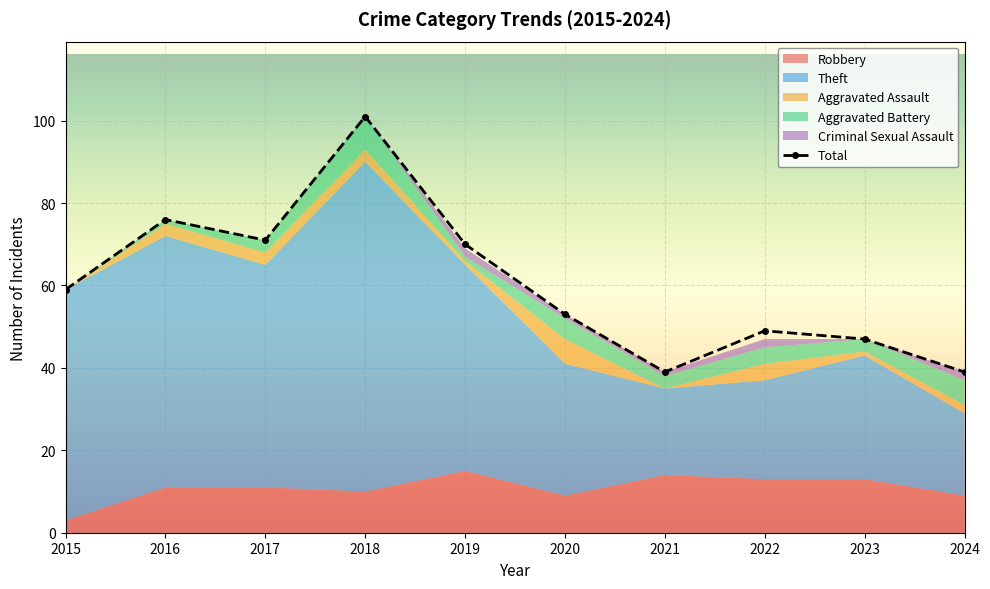

The value at 2024 is 39. True or false?

True